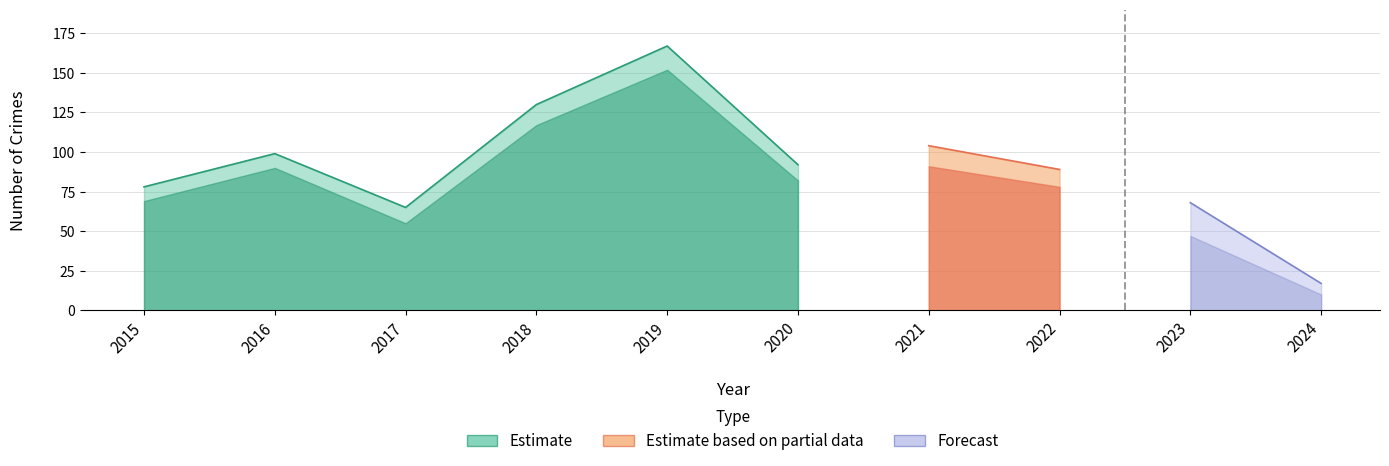

What is the approximate value of Total at 2021?

104